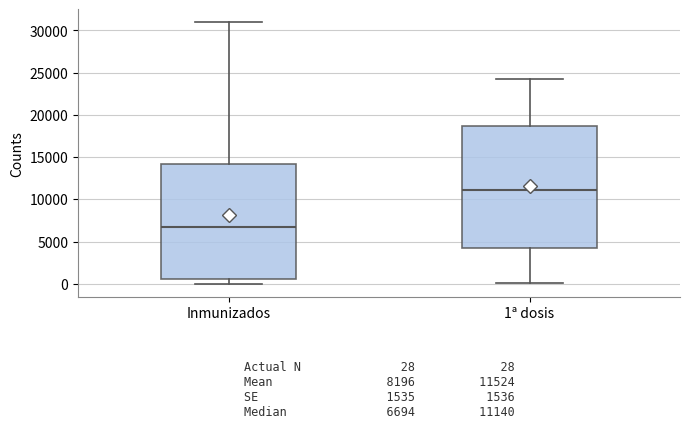

Comparing the boxes themselves (not the whiskers), which one is the tallest?

1ª dosis